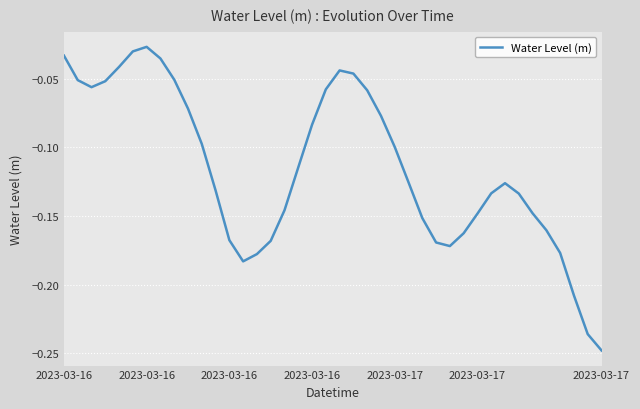

What is the difference between the maximum and minimum values?

0.2